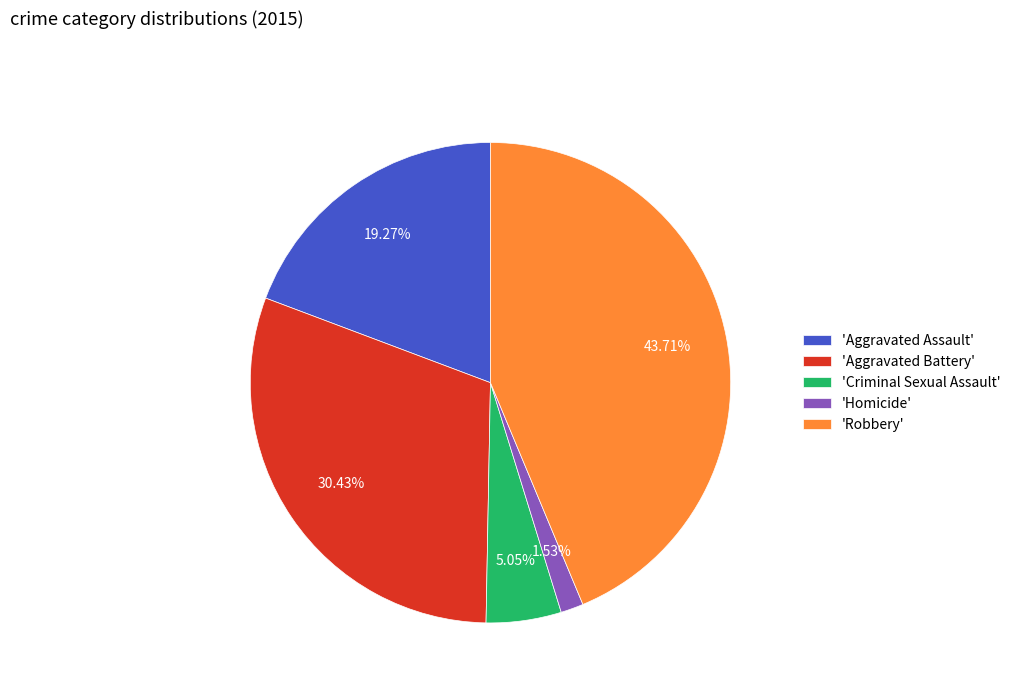

What is the ratio of the value at 'Criminal Sexual Assault' to the value at 'Homicide'?

3.3